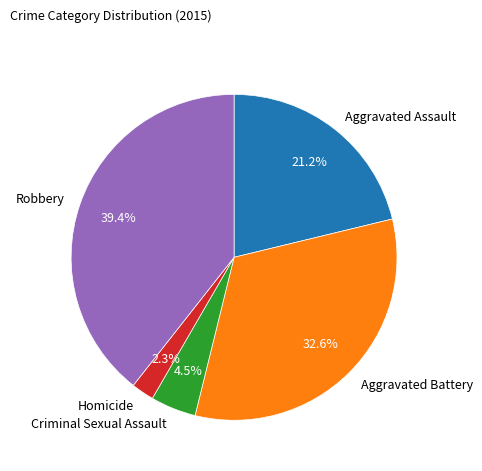

Which category has the biggest portion of the pie?

Robbery